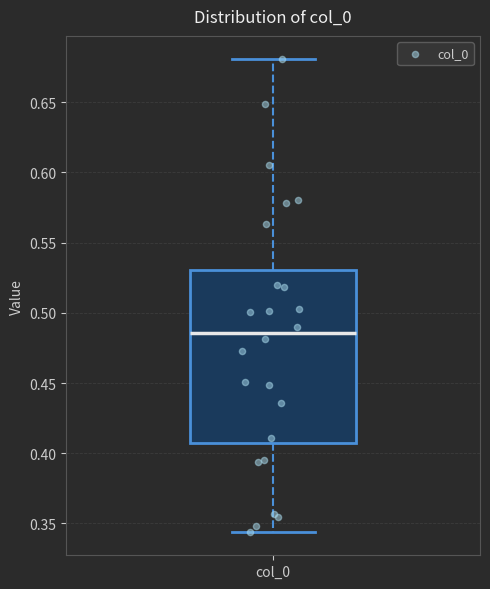

Read this box plot against the y-axis: the position of the median line, the range covered by the box, and the ends of both whiskers. The values are not printed on the chart, so give them approximately, as read against the axis.

median 0.485, box 0.405 to 0.530, whiskers 0.345 to 0.680